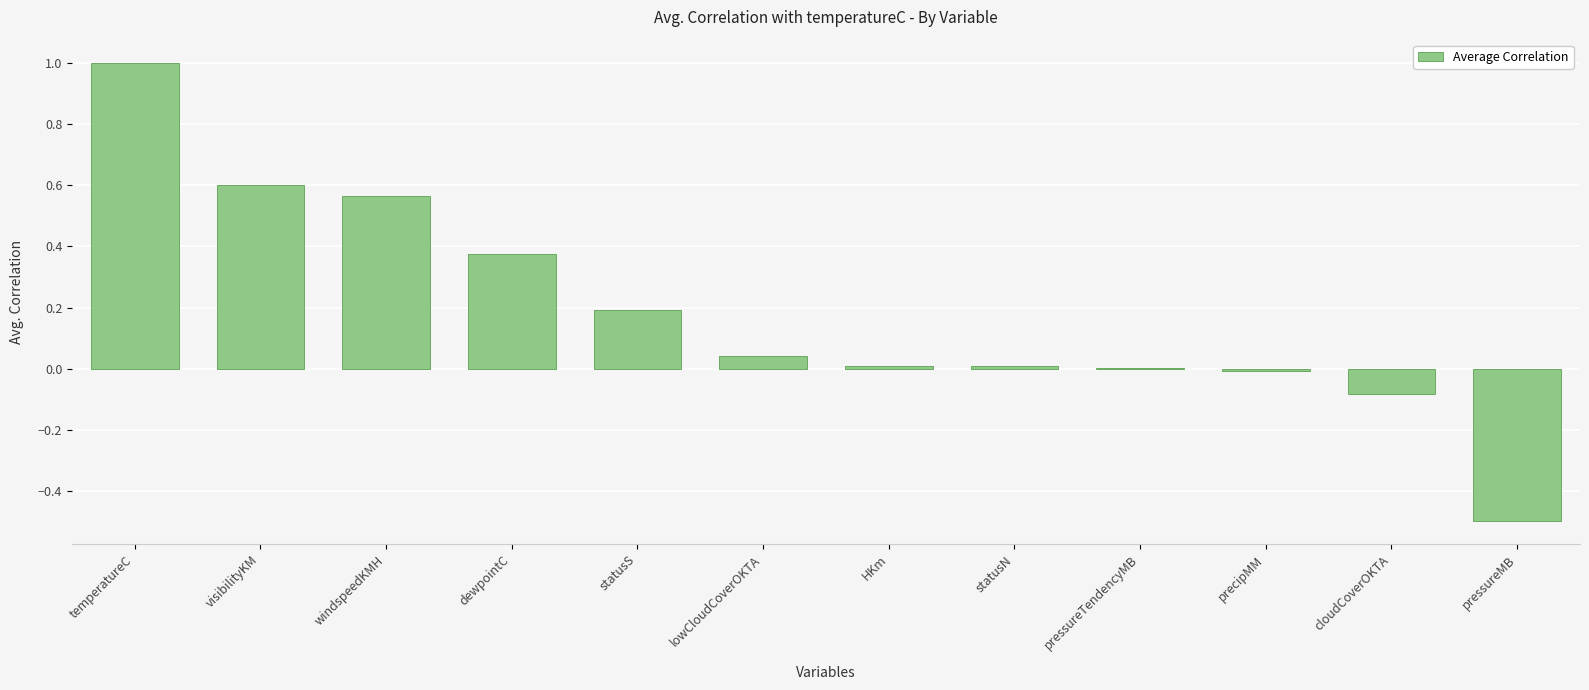

True or false: the data shows 1.0 at temperatureC.

True